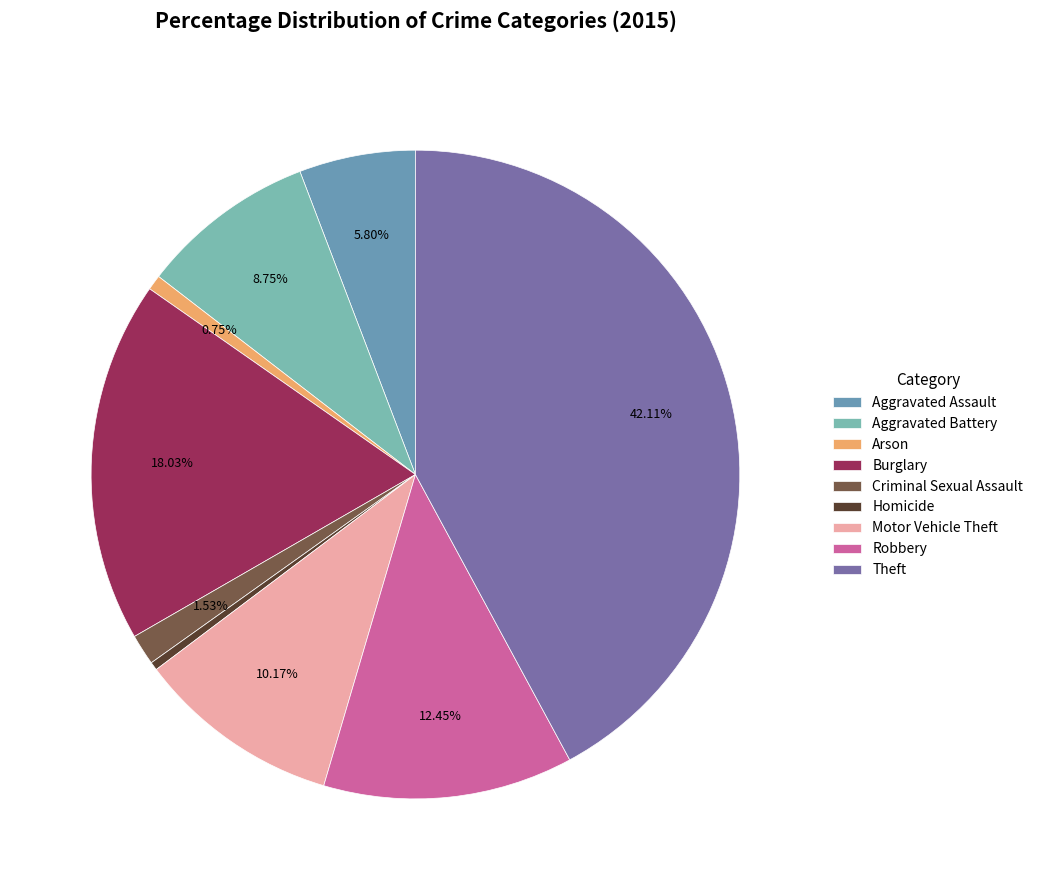

Count the number of slices in the pie.

9